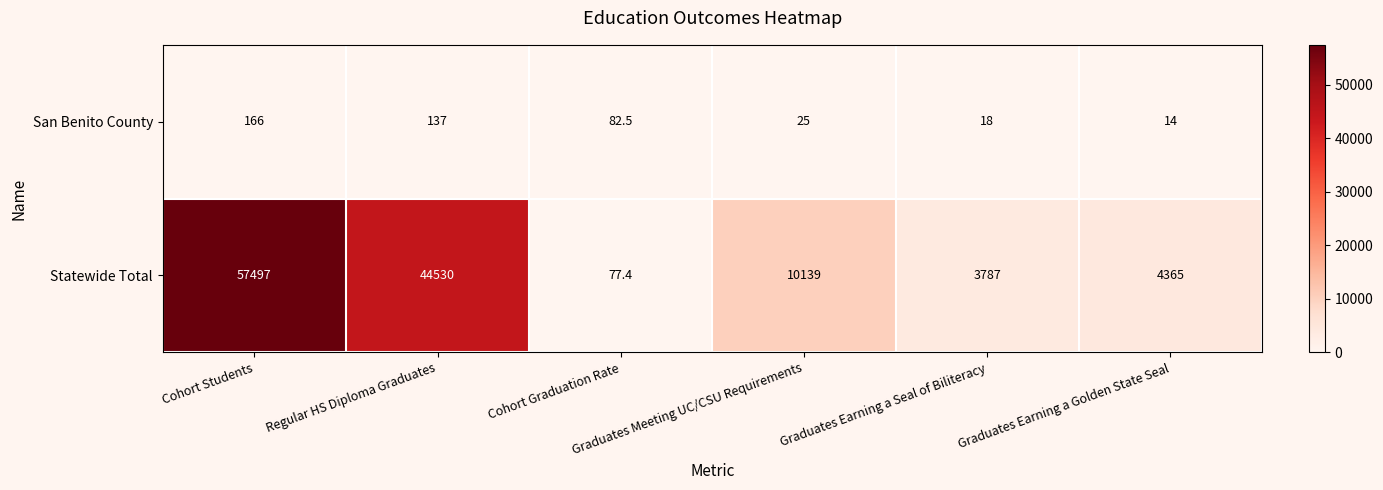

What is the total value across all series at Graduates Earning a Golden State Seal?

4379.0